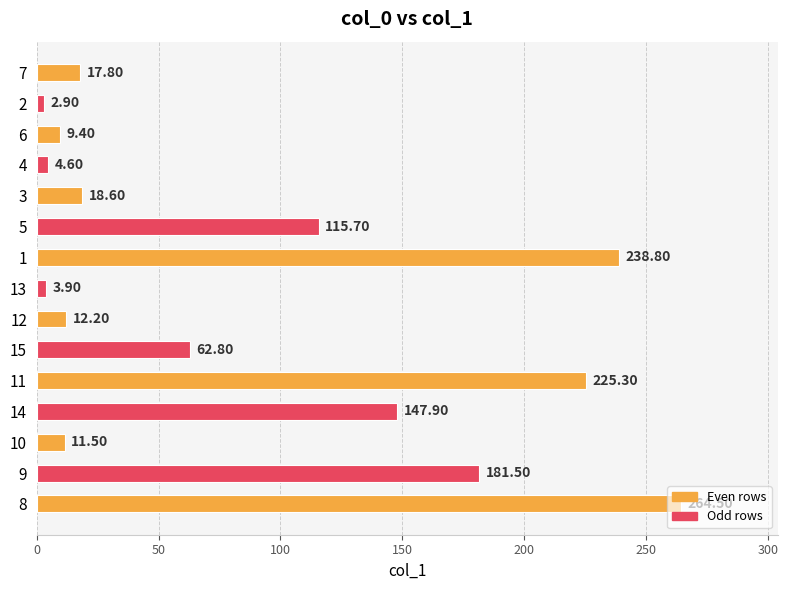

What is the change in value from 4 to 9?

+176.9